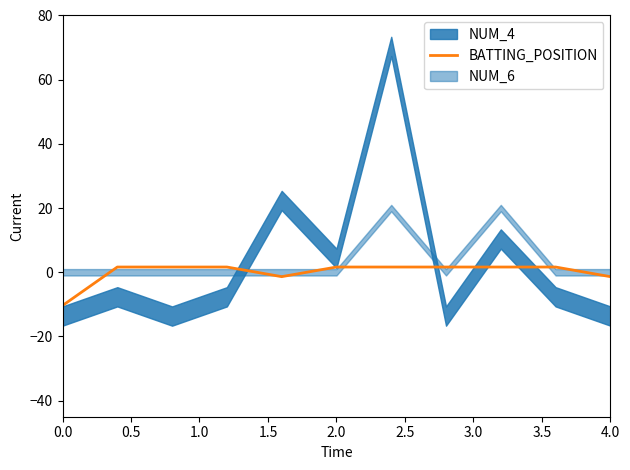

Where is the data nearest to the value -4?

2.0